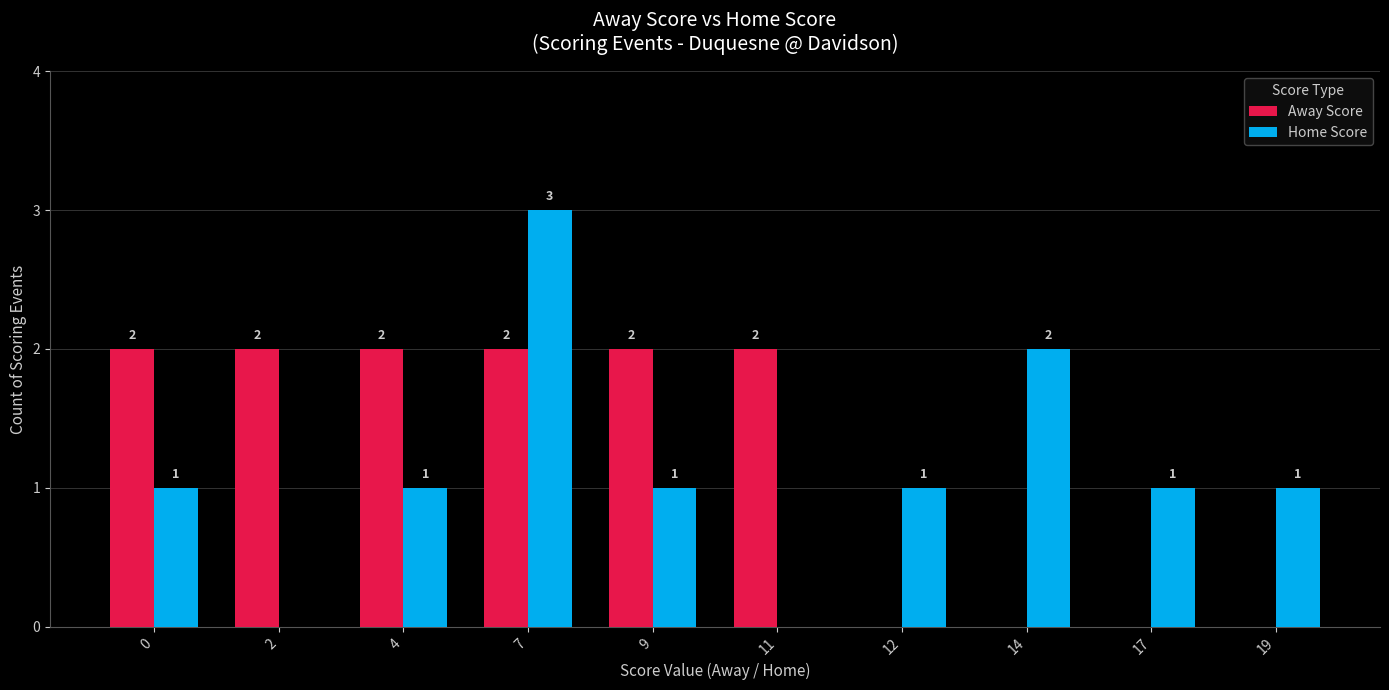

Which series has the largest total across all categories?

Away Score